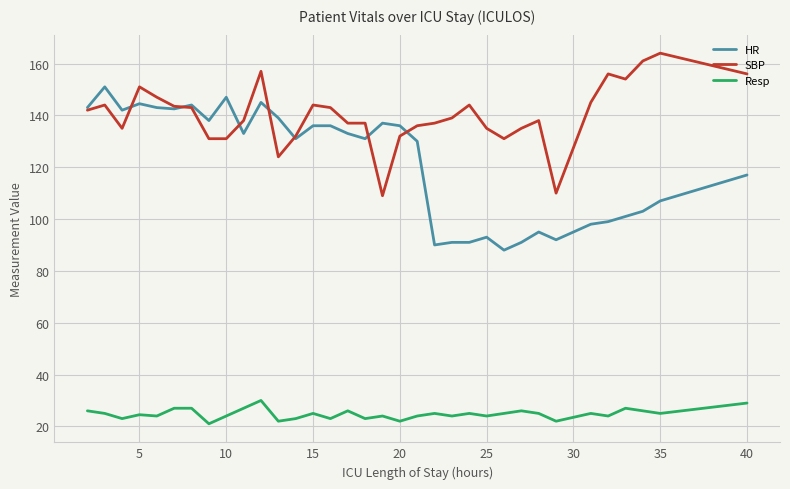

True or false: Resp and HR cross at least once.

False